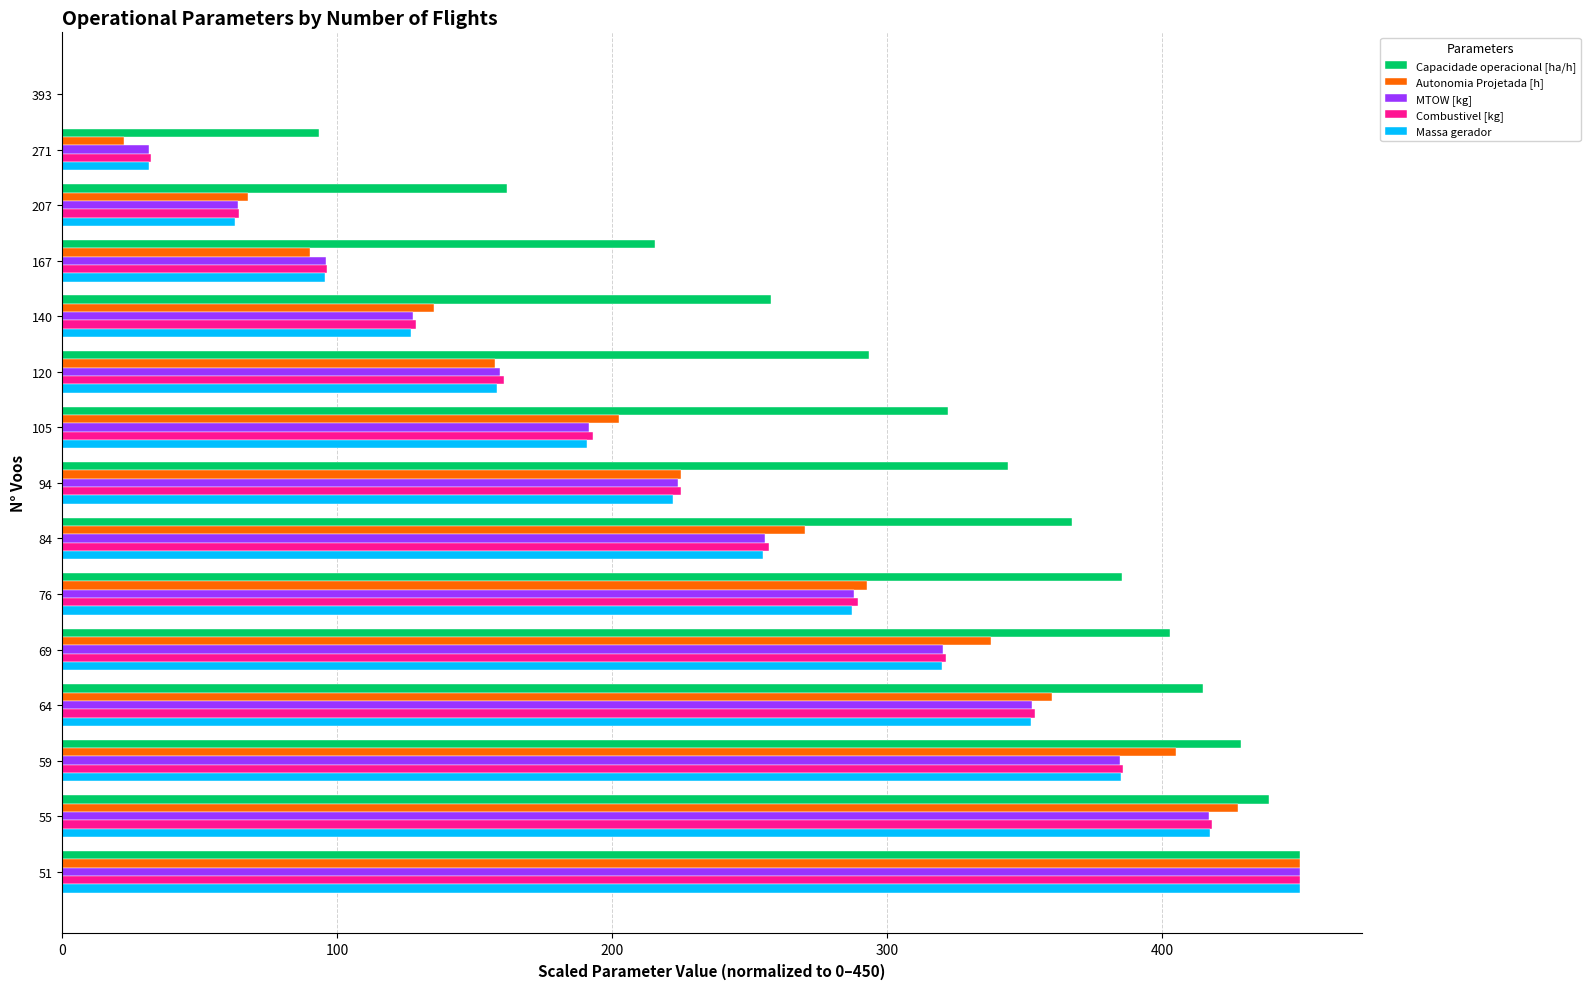

Which series changed the most between 271 and 51?

Autonomia Projetada [h]